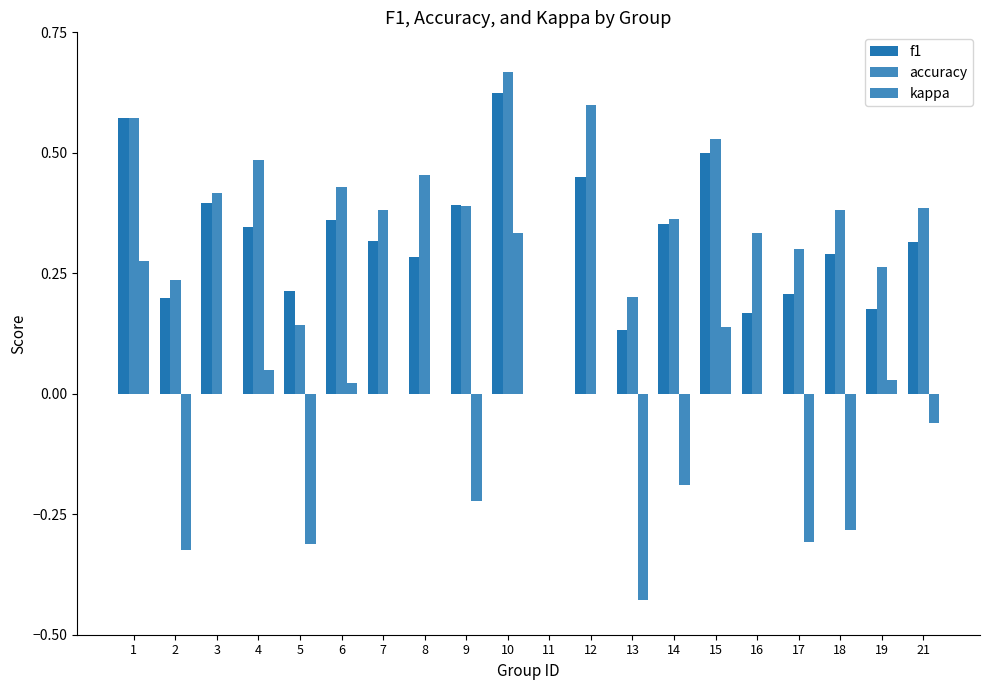

How many data points does each series have?

20